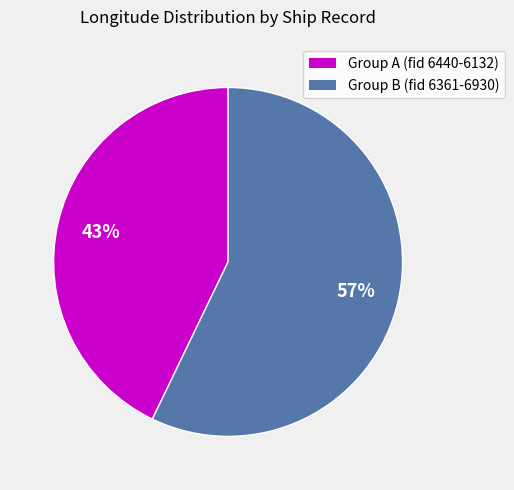

Is there any slice that represents more than half of the pie?

Yes